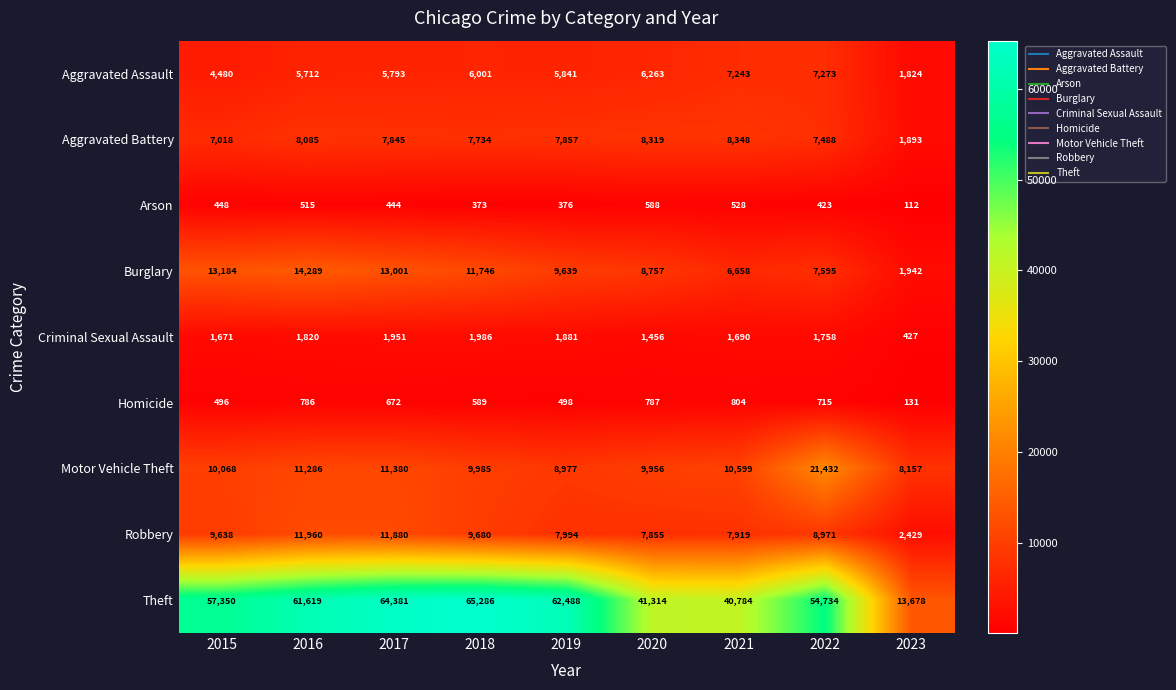

At which label is Motor Vehicle Theft closest to 14794?

2017